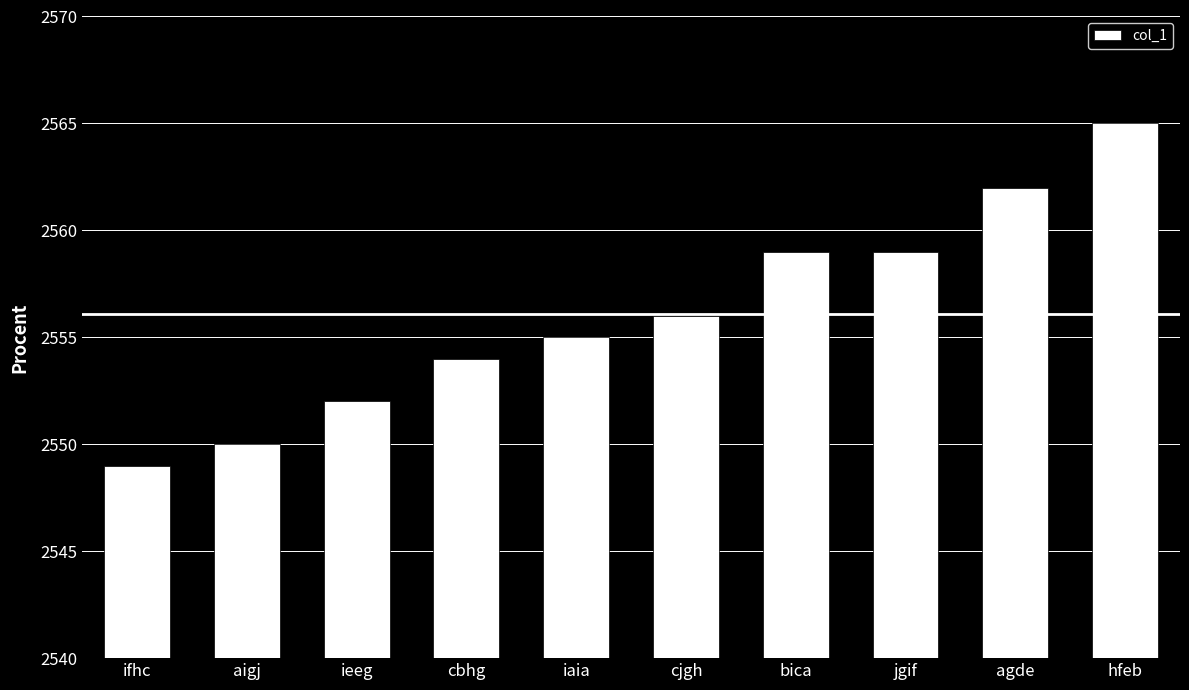

What is the approximate value at ifhc, to the nearest 10?

2550